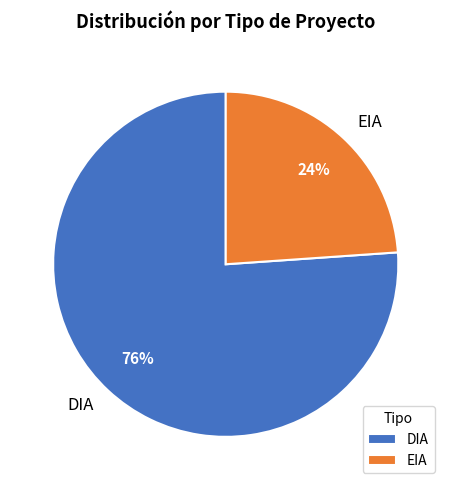

Rank the categories by value from lowest to highest.

EIA, DIA